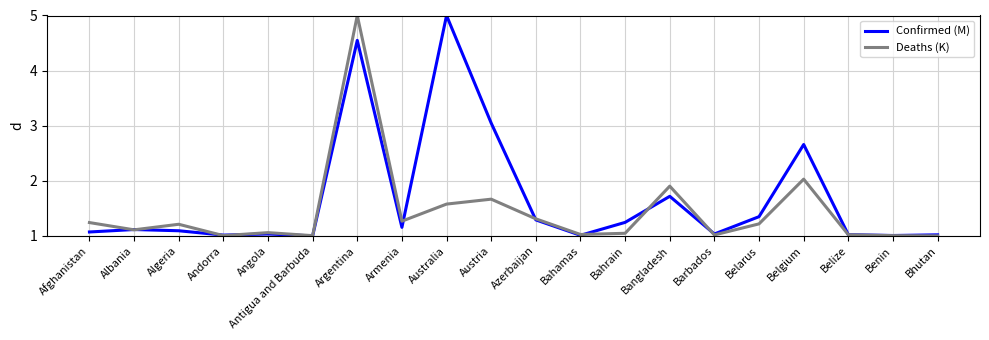

The Deaths (K) series shows 1.7 at Benin. True or false?

False